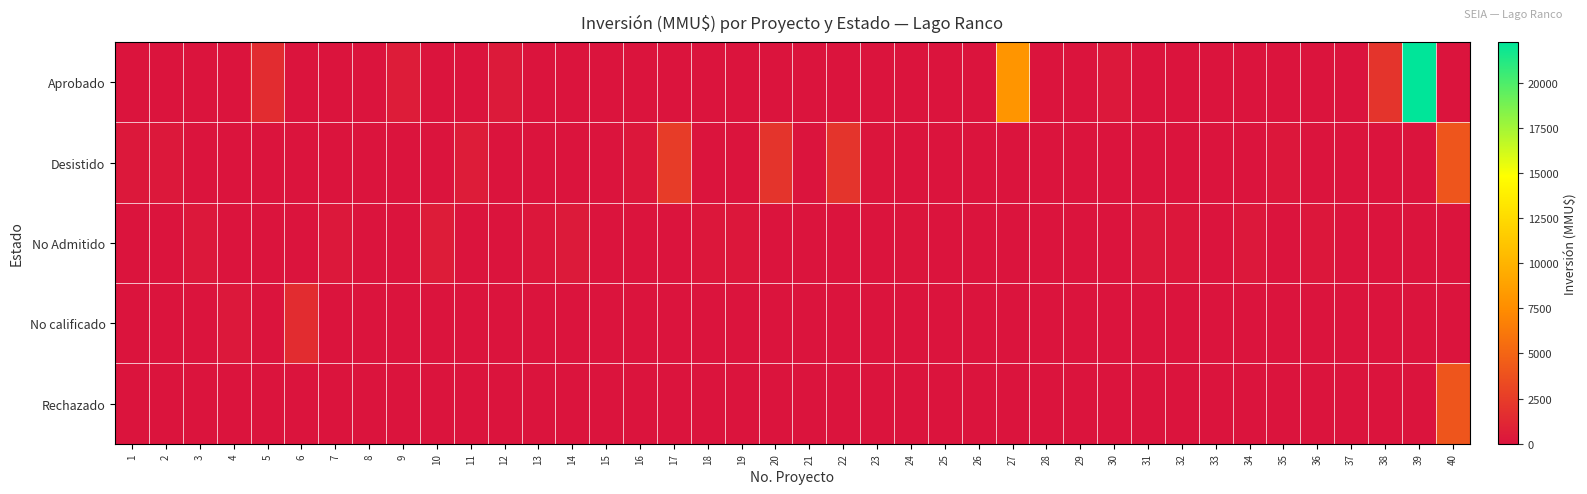

Reading left to right, transcribe all the data shown in this chart.

Aprobado: 1=0	2=0	3=0	4=0	5=1500	6=0	7=0	8=28	9=500	10=0	11=0	12=370	13=0	14=0	15=0	16=0	17=0	18=0	19=0	20=0	21=0	22=0	23=0	24=0	25=29	26=0	27=8000	28=0	29=0	30=300	31=0	32=0	33=0	34=0	35=0	36=0	37=0	38=2000	39=22250	40=0
Desistido: 1=300	2=300	3=0	4=0	5=0	6=0	7=0	8=0	9=0	10=0	11=500	12=0	13=0	14=0	15=0	16=250	17=2500	18=0	19=0	20=2000	21=0	22=2000	23=50	24=0	25=0	26=0	27=0	28=1	29=0	30=0	31=0	32=0	33=0	34=0	35=200	36=0	37=0	38=0	39=0	40=4000
No Admitido: 1=0	2=0	3=300	4=0	5=0	6=0	7=300	8=0	9=0	10=500	11=0	12=0	13=200	14=377	15=25	16=0	17=0	18=250	19=250	20=0	21=0	22=0	23=0	24=100	25=0	26=22	27=0	28=0	29=1	30=0	31=300	32=234	33=10	34=300	35=0	36=200	37=0	38=0	39=0	40=0
No calificado: 1=0	2=0	3=0	4=300	5=0	6=1500	7=0	8=0	9=0	10=0	11=0	12=0	13=0	14=0	15=0	16=0	17=0	18=0	19=0	20=0	21=0	22=0	23=0	24=0	25=0	26=0	27=0	28=0	29=0	30=0	31=0	32=0	33=0	34=0	35=0	36=0	37=0	38=0	39=0	40=0
Rechazado: 1=0	2=0	3=0	4=0	5=0	6=0	7=0	8=0	9=0	10=0	11=0	12=0	13=0	14=0	15=0	16=0	17=0	18=0	19=0	20=0	21=0	22=0	23=0	24=0	25=0	26=0	27=0	28=0	29=0	30=0	31=0	32=0	33=0	34=0	35=0	36=0	37=0	38=0	39=0	40=4000